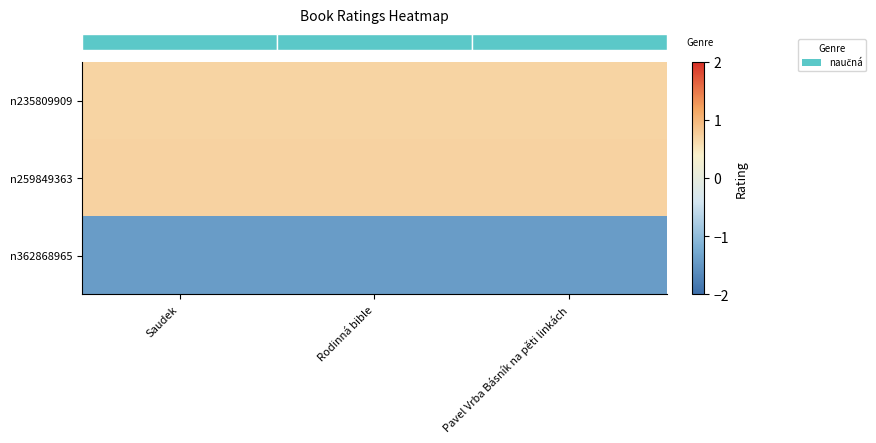

Reading right to left, transcribe all the data shown in this chart.

row_0: 0.7	0.7	0.7
row_1: 0.7	0.7	0.7
row_2: -1.4	-1.4	-1.4